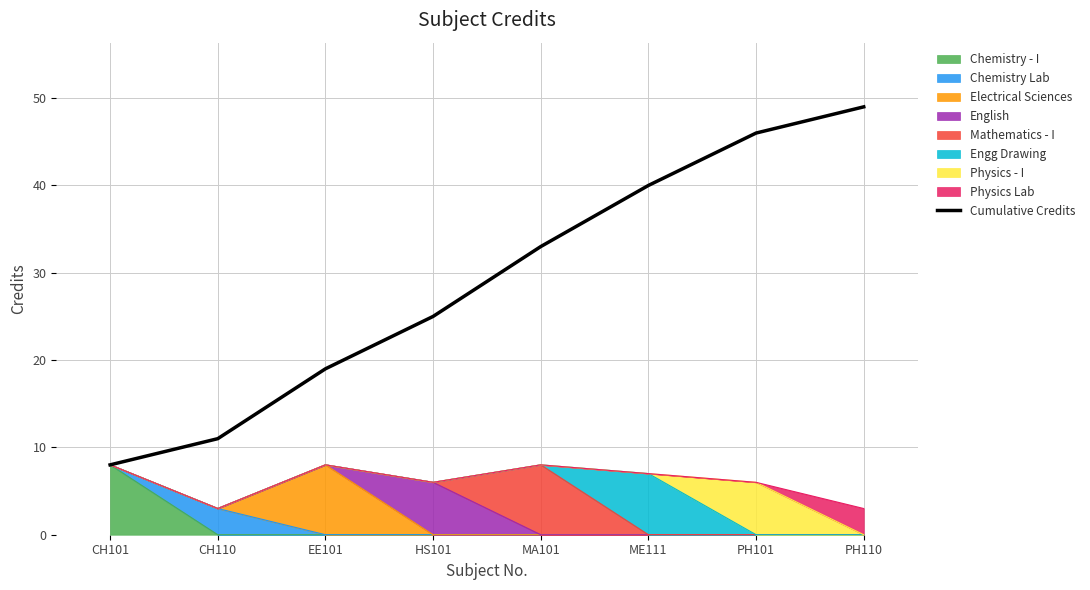

At which label is the value closest to 28?

HS101